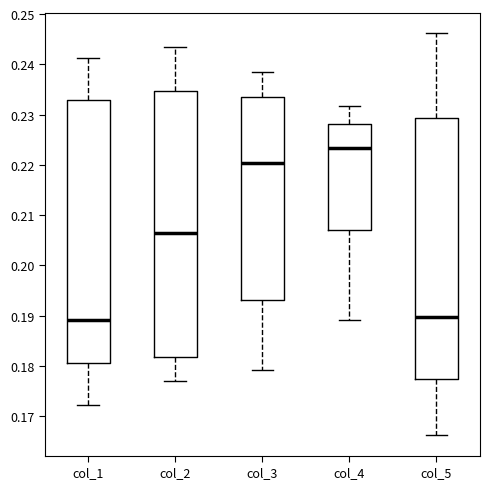

Which box's median line is the highest?

col_4